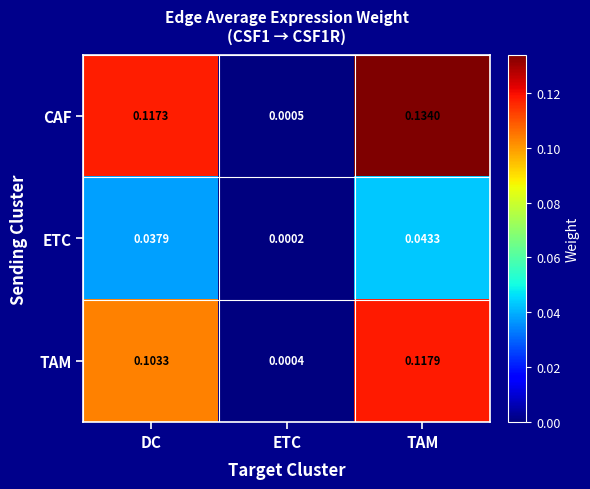

Count the number of categories in the chart.

3